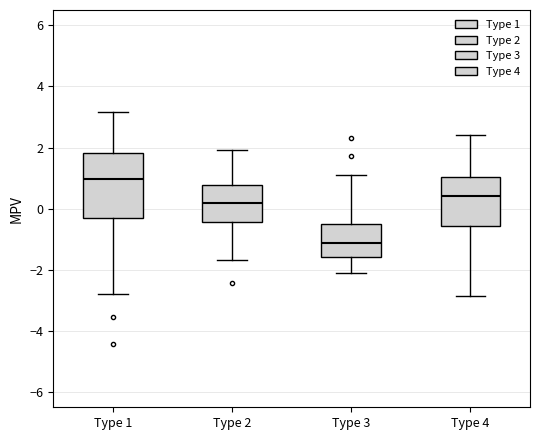

Where is the lower edge of the box for Type 4 on the y-axis? The values are not printed on the chart, so give them approximately, as read against the axis.

-0.6